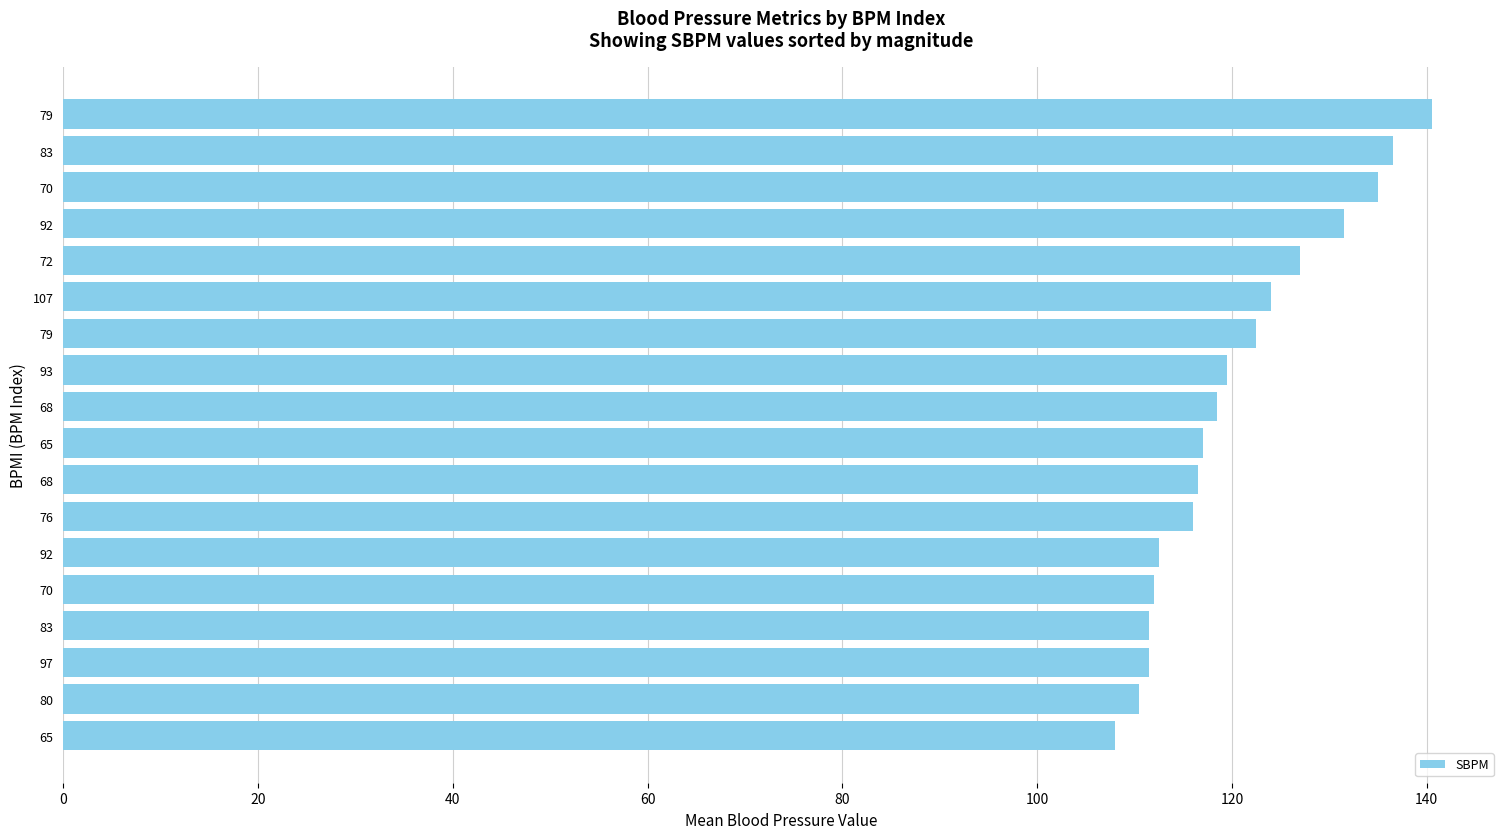

Count the number of data series in this chart.

1